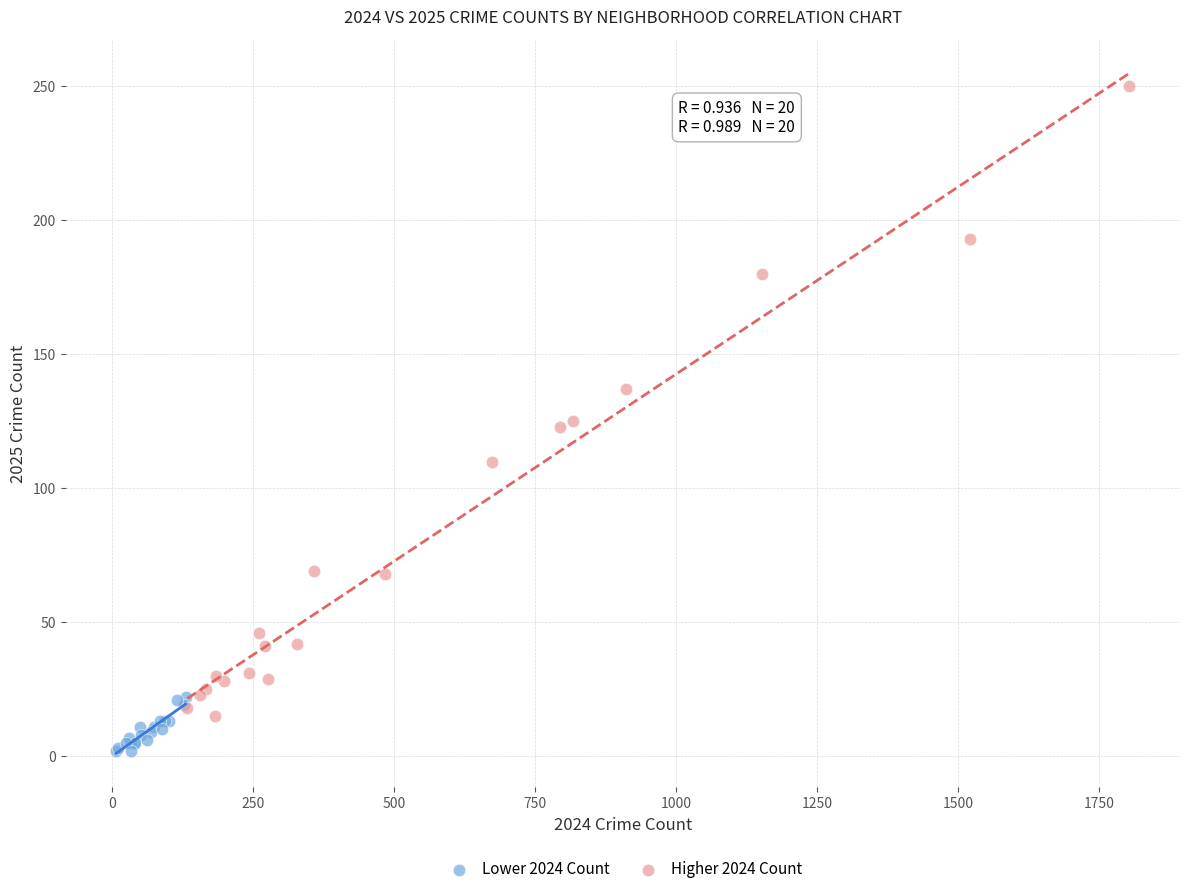

Which series contains the highest Y value?

Higher 2024 Count